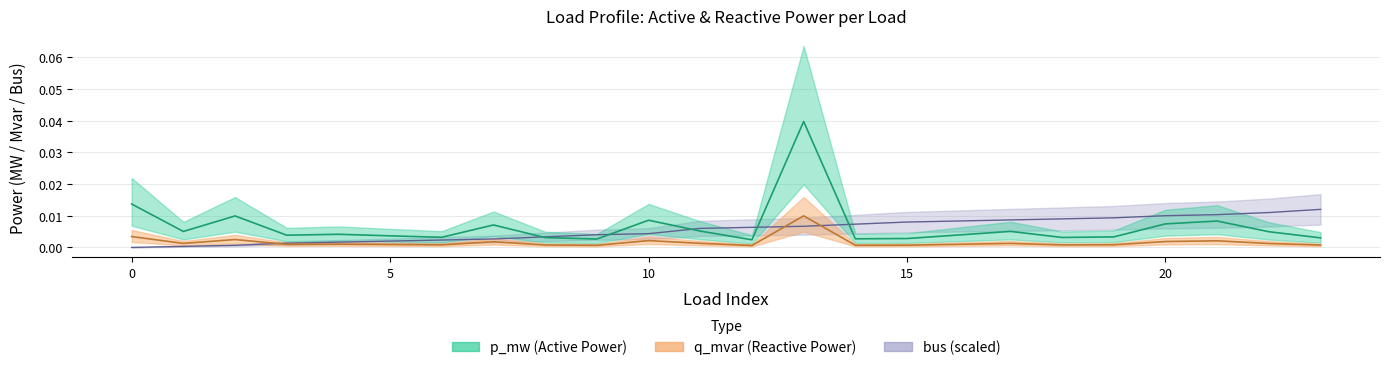

True or false: bus has more than 2 points higher than both neighbors.

False